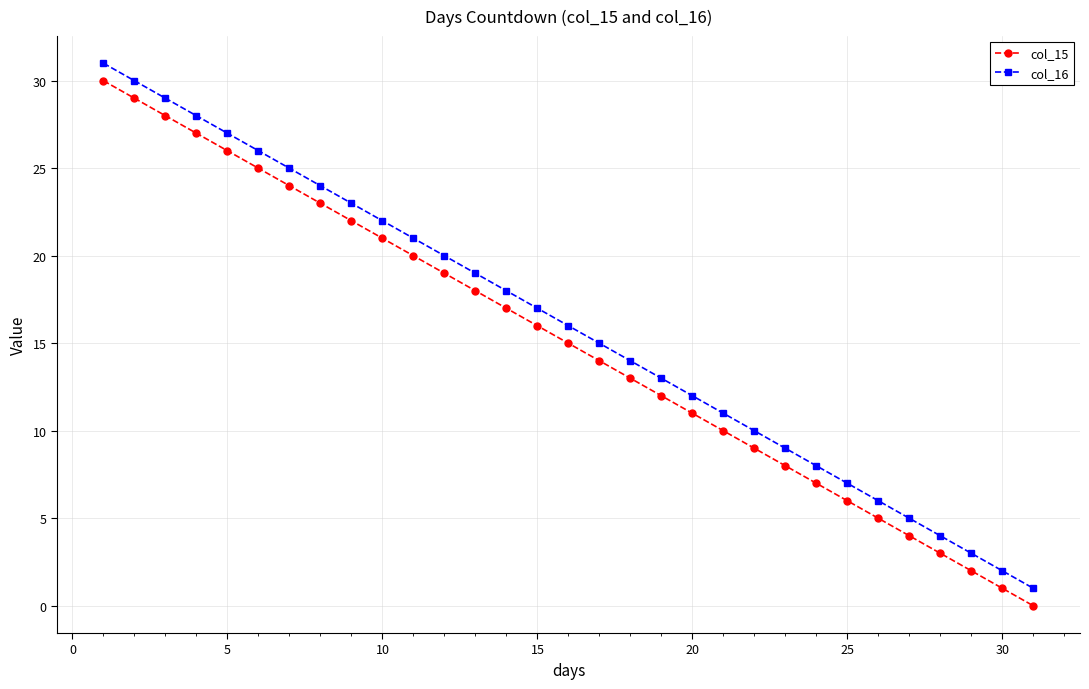

True or false: col_15 and col_16 intersect in this chart.

False